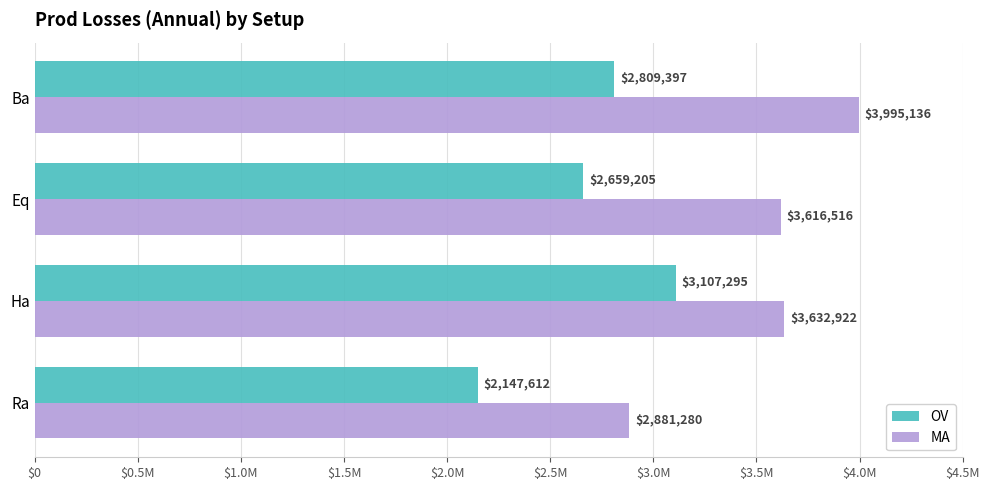

What is the average value of the MA series?

3531463.7